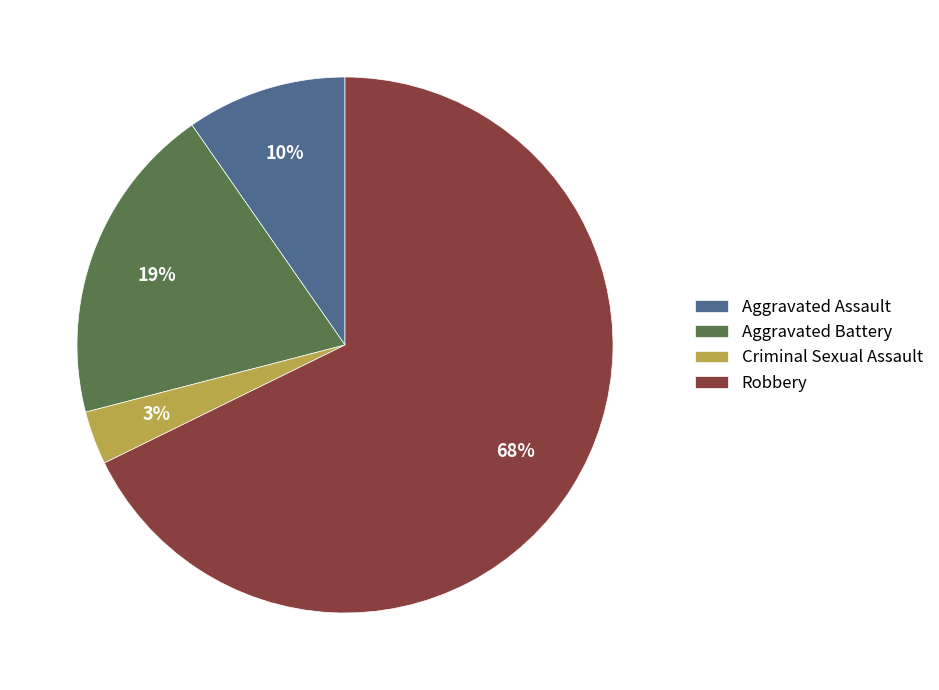

Which category has the biggest portion of the pie?

Robbery